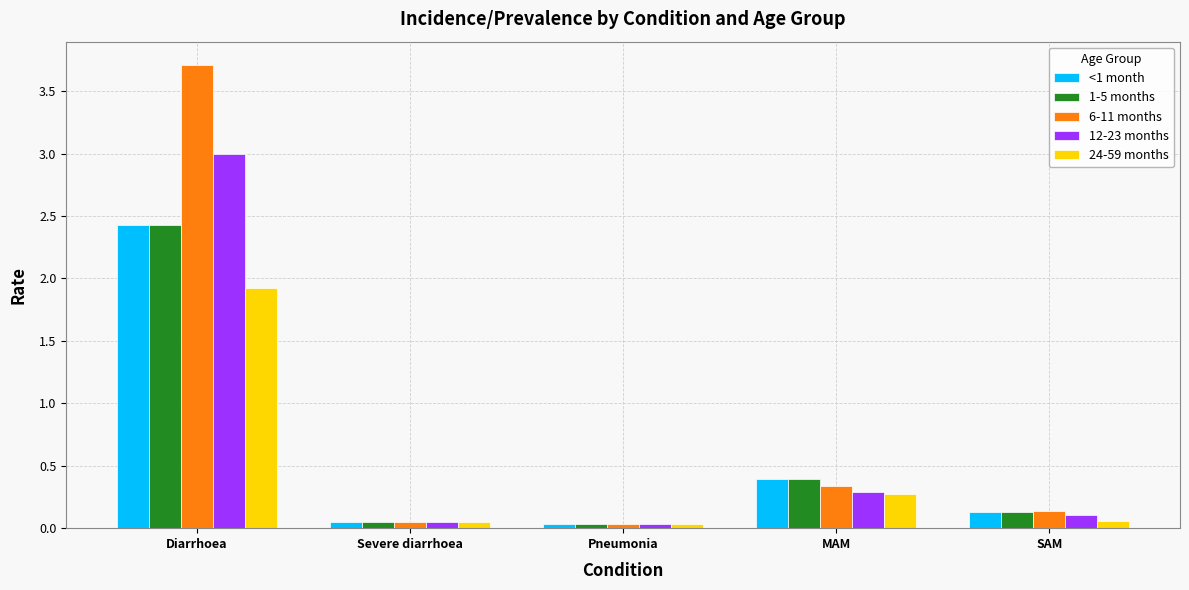

What is the label of the 4th bar from the left?

MAM